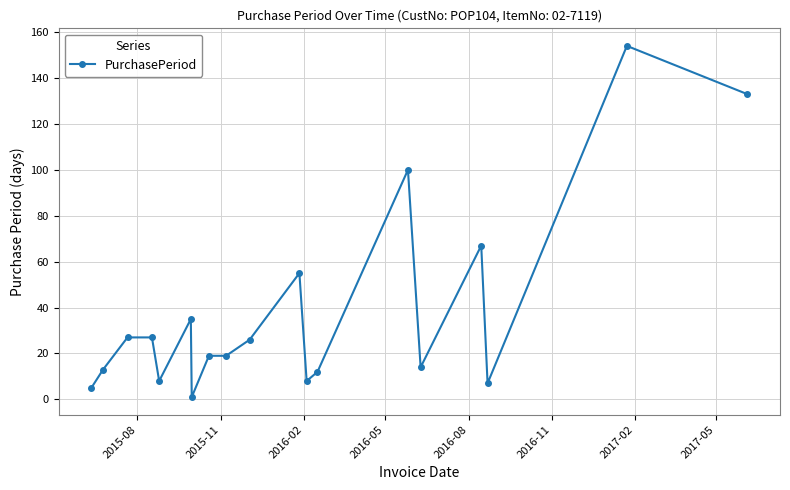

What is the average value?

38